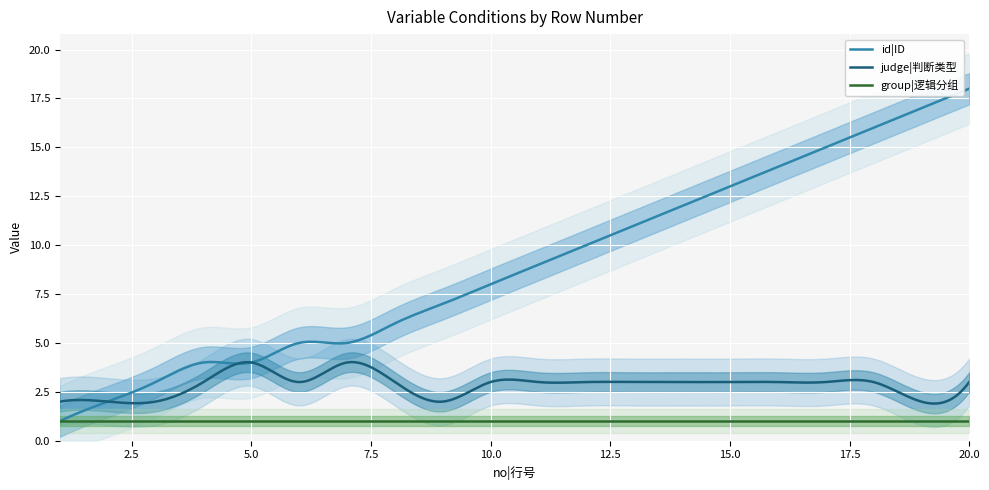

At which category does judge reach its first local peak?

5